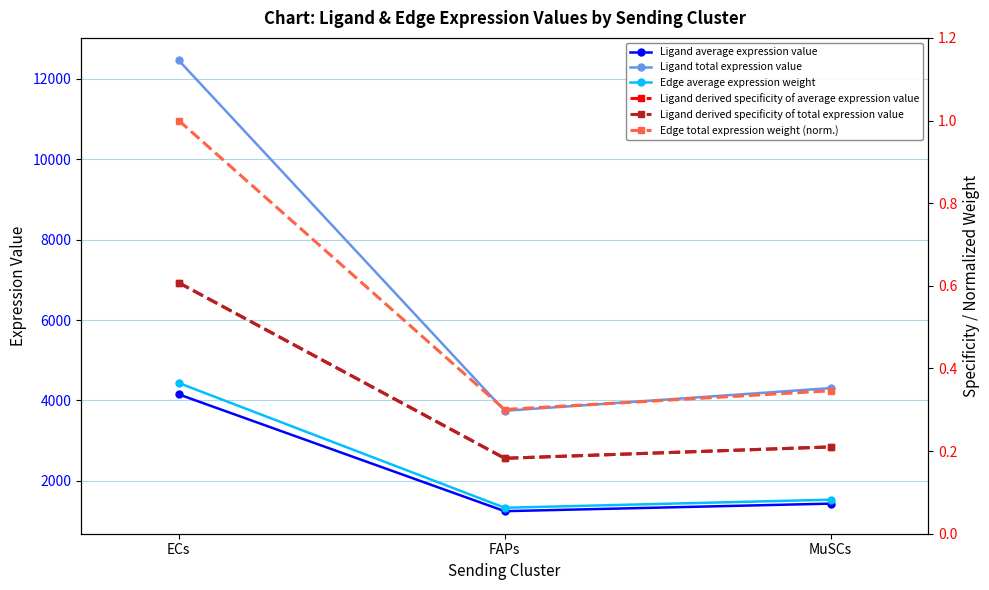

What are all the series names shown in the legend?

Ligand average expression value, Ligand total expression value, Edge average expression weight, Ligand derived specificity of average expression value, Ligand derived specificity of total expression value, Edge total expression weight (norm.)